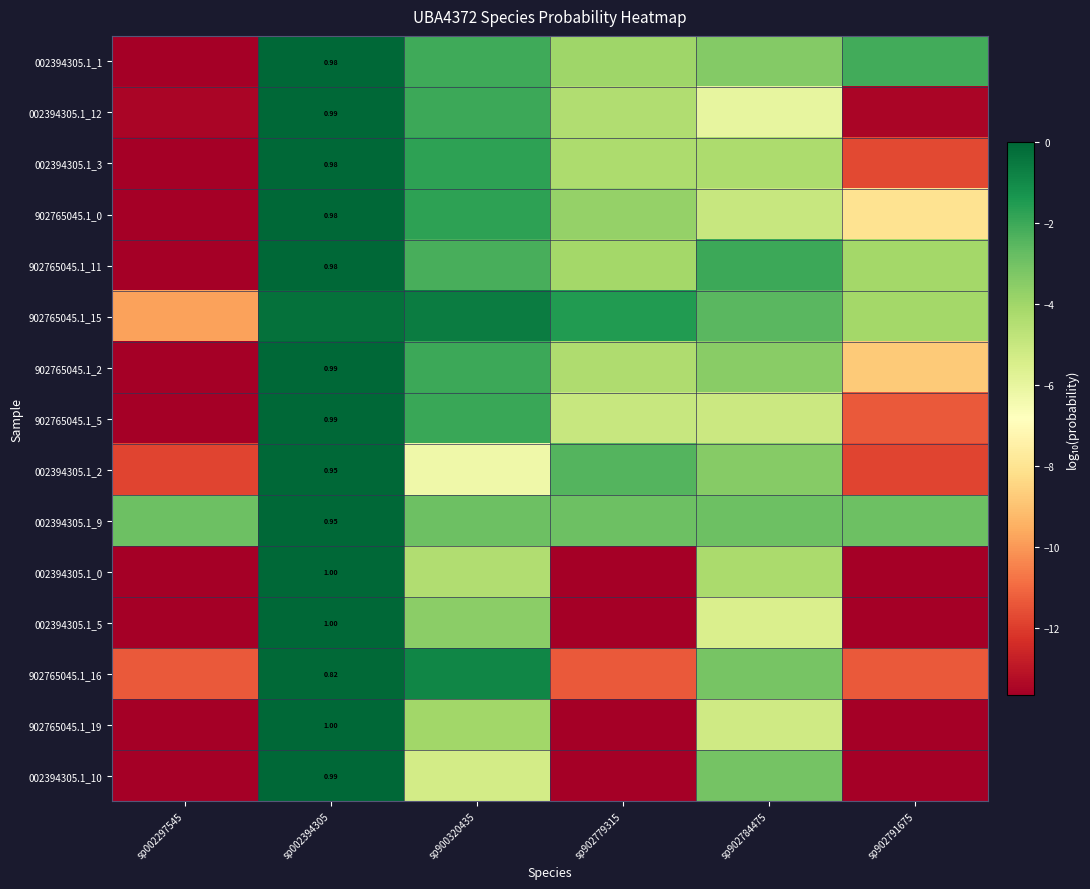

True or false: 002394305.1_0 has a value of -20.9 at sp902791675.

False